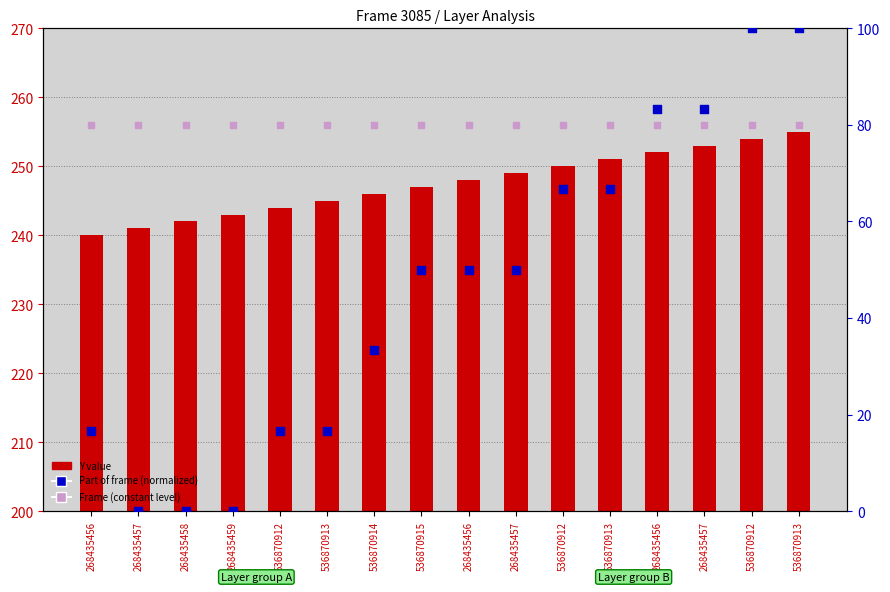

At how many categories does at least one series exceed 86?

16